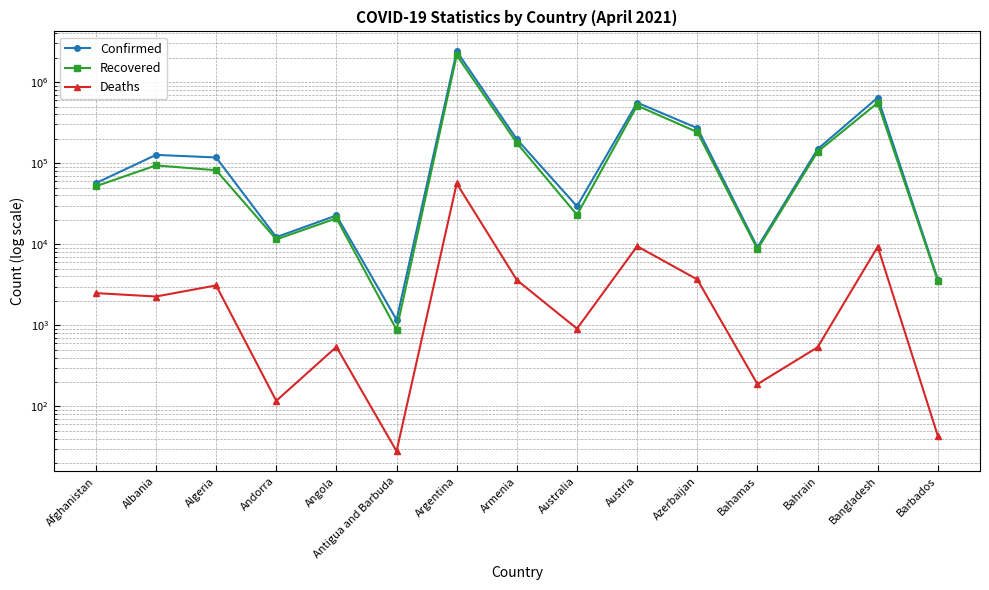

Reading right to left, transcribe all the data shown in this chart.

Confirmed: 3668	644439	148817	9171	270735	558755	29357	197113	2393492	1170	22631	12231	117622	126531	56676
Recovered: 3526	555414	138407	8676	241646	512642	23029	176889	2140480	882	20879	11474	81896	93842	51902
Deaths: 43	9318	536	188	3677	9449	909	3614	56199	28	542	117	3105	2265	2497